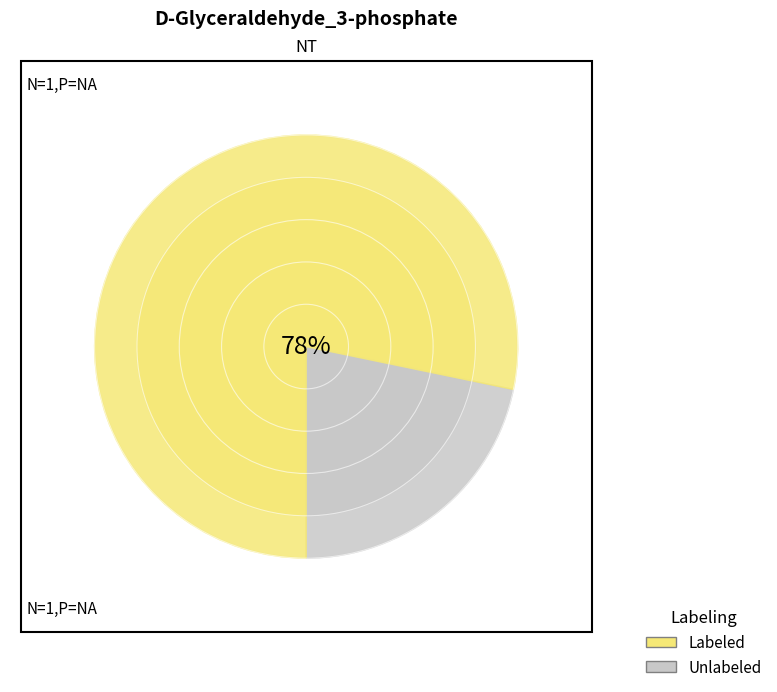

Is it true that 260 is 19% of the pie?

False